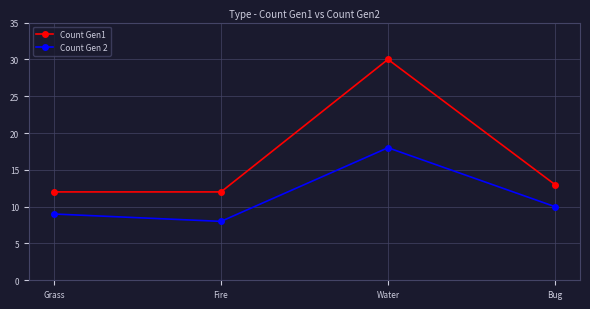

What position from the left is Bug?

4